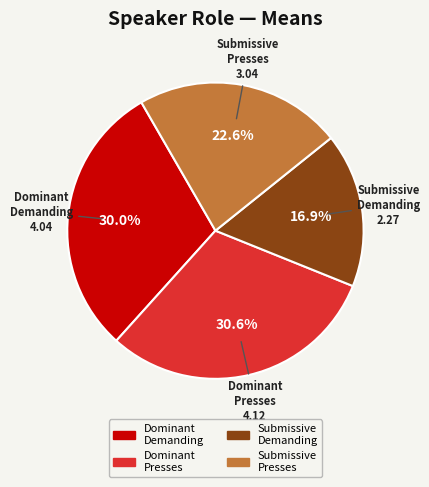

Is there any slice that represents more than half of the pie?

No